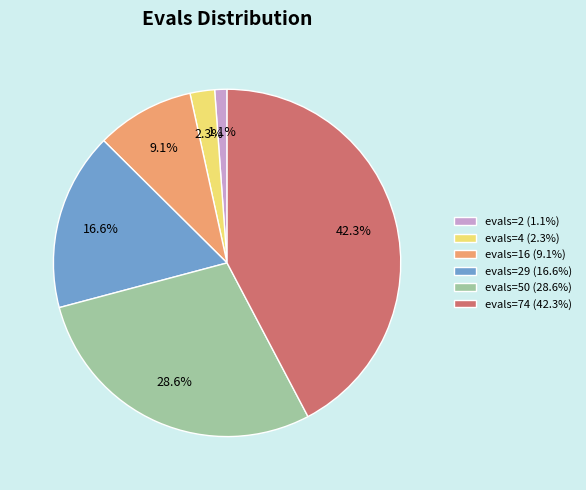

To the nearest percent, what is the average slice percentage?

17%